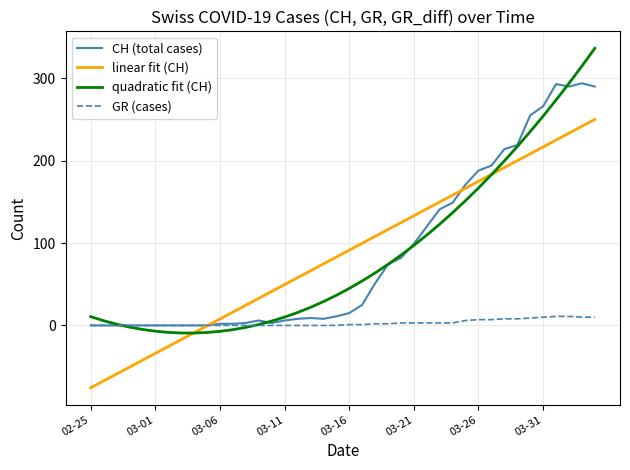

Which series has the widest spread of values?

quadratic fit (CH)